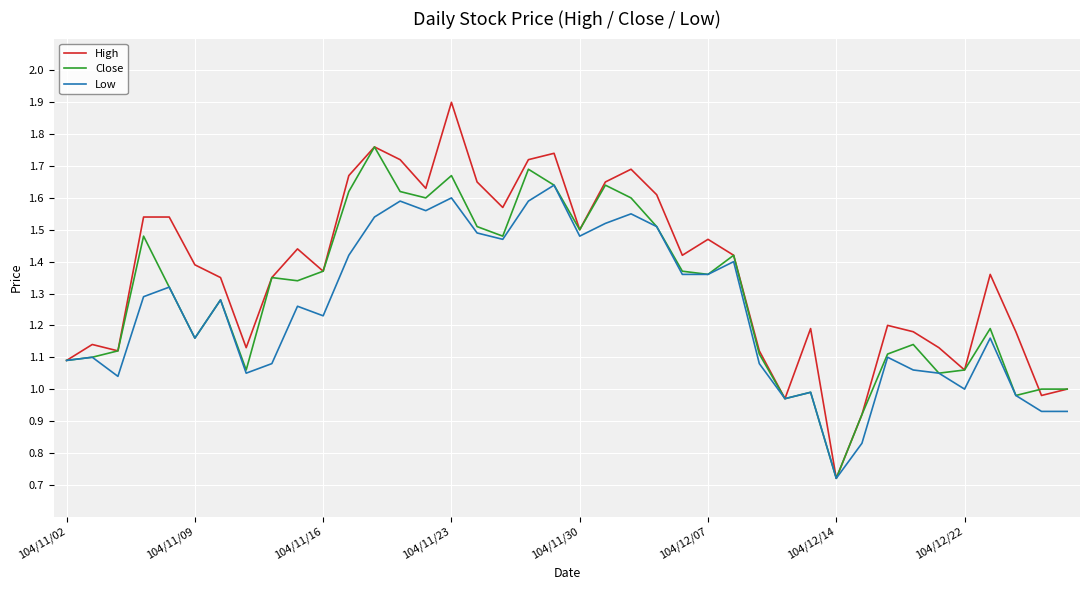

Which series has the widest spread of values?

High